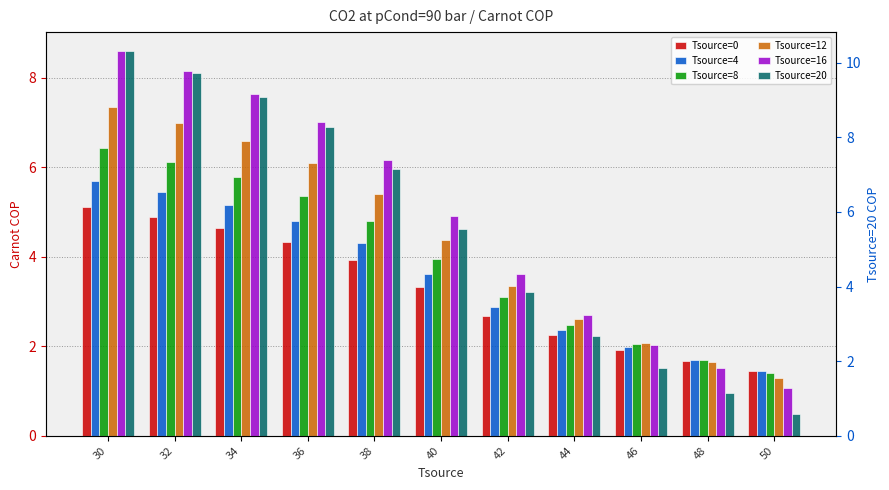

What is the sum of all Tsource=20 values?

60.1